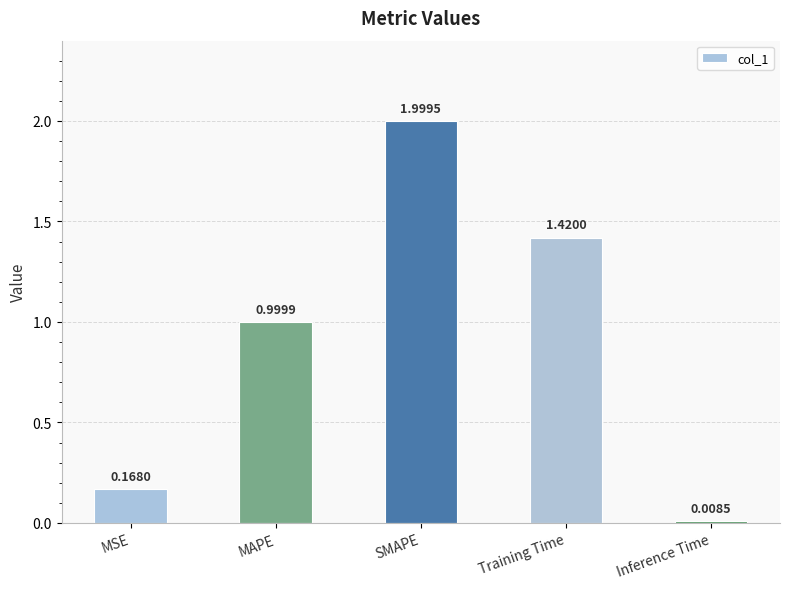

Rank the categories by value from highest to lowest.

SMAPE, Training Time, MAPE, MSE, Inference Time